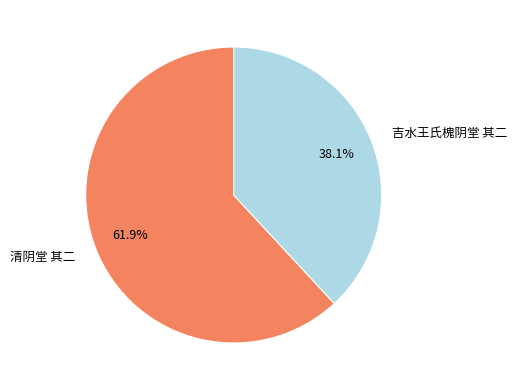

Is 吉水王氏槐阴堂 其二 the majority of the pie?

No